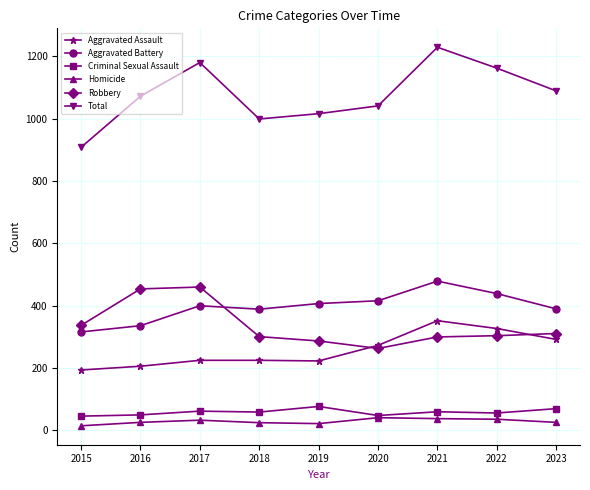

The Aggravated Assault series shows 352 at 2021. True or false?

True